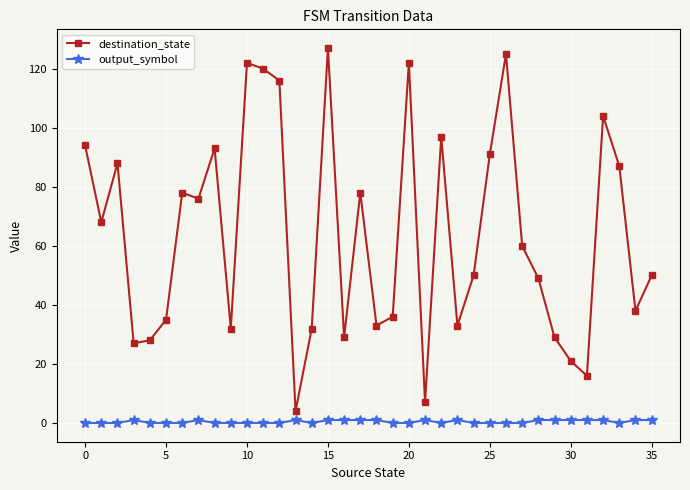

True or false: output_symbol and destination_state cross at least once.

False